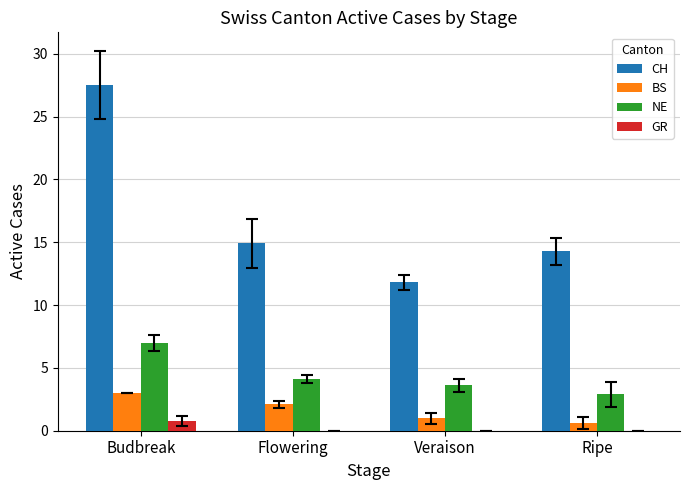

The value of CH at Ripe is 22.9. True or false?

False